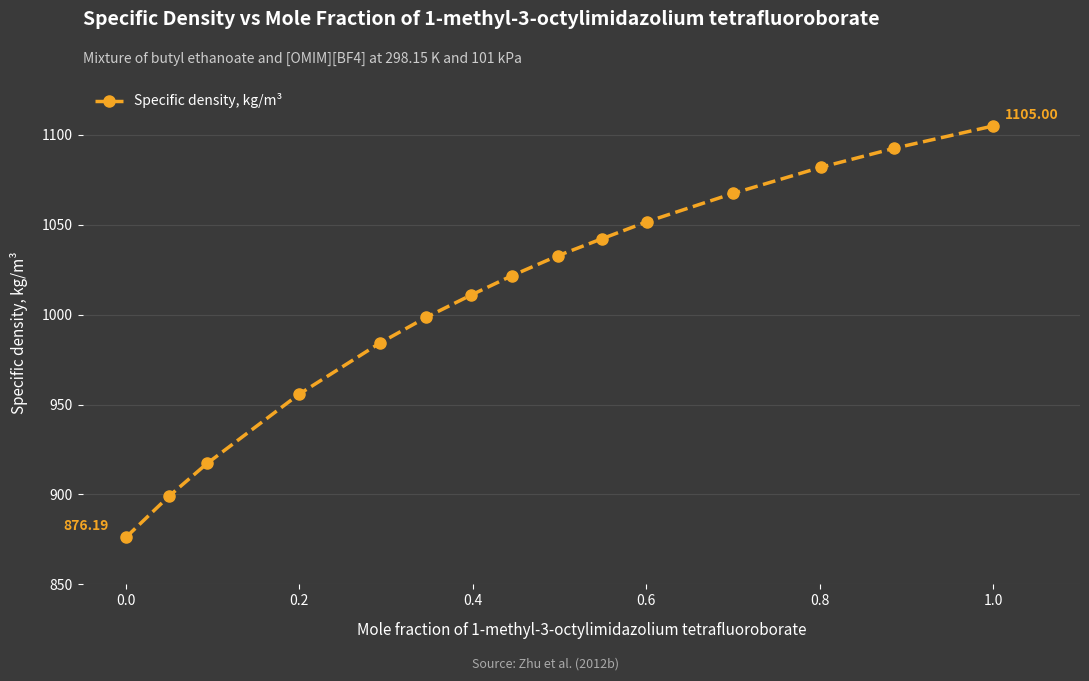

What is the difference between the maximum and minimum values?

228.8